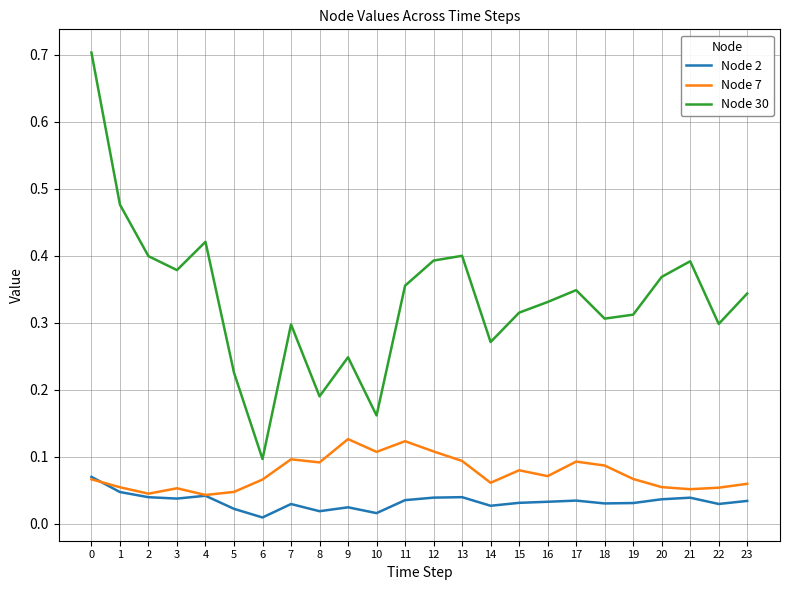

True or false: Node 30 and Node 7 intersect in this chart.

False